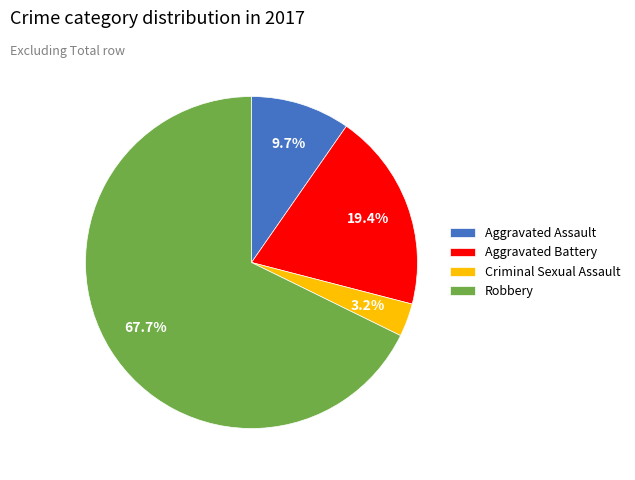

True or false: Aggravated Assault accounts for 1% of the total.

False